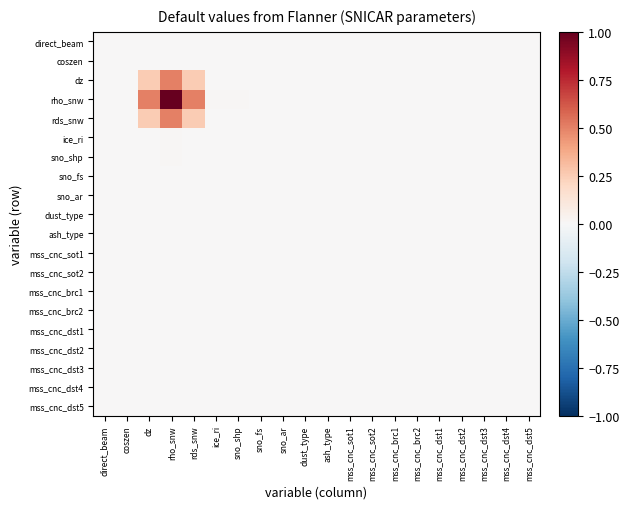

Which series has the largest range (max minus min)?

rho_snw